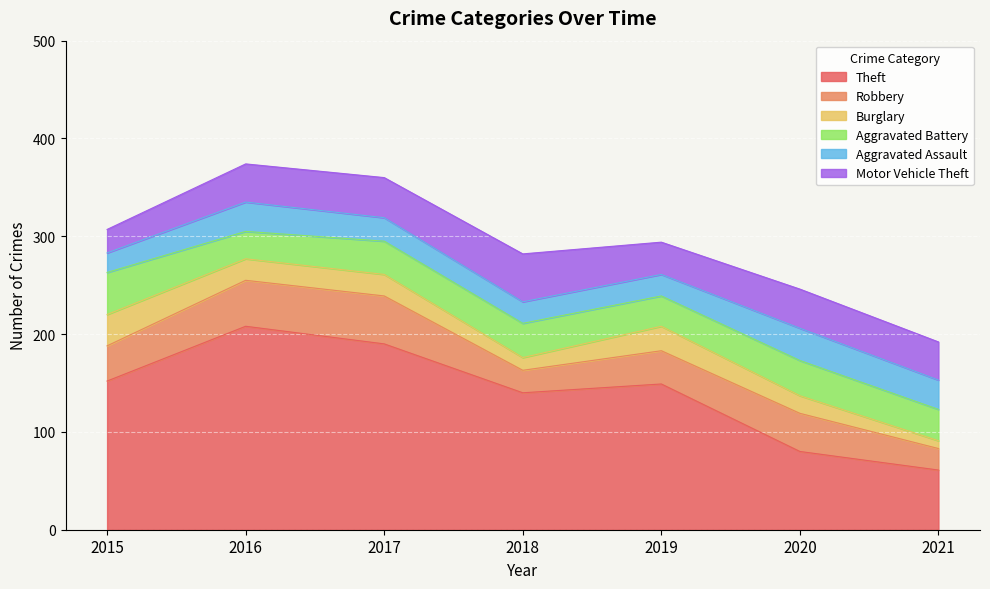

Reading left to right, what are all the values shown in this chart?

Theft: 2015=152	2016=208	2017=190	2018=140	2019=149	2020=80	2021=61
Robbery: 2015=36	2016=47	2017=49	2018=23	2019=34	2020=39	2021=22
Burglary: 2015=32	2016=22	2017=22	2018=13	2019=25	2020=18	2021=8
Aggravated Battery: 2015=43	2016=28	2017=34	2018=35	2019=31	2020=36	2021=32
Aggravated Assault: 2015=20	2016=30	2017=24	2018=22	2019=22	2020=33	2021=30
Motor Vehicle Theft: 2015=24	2016=39	2017=41	2018=49	2019=33	2020=40	2021=39